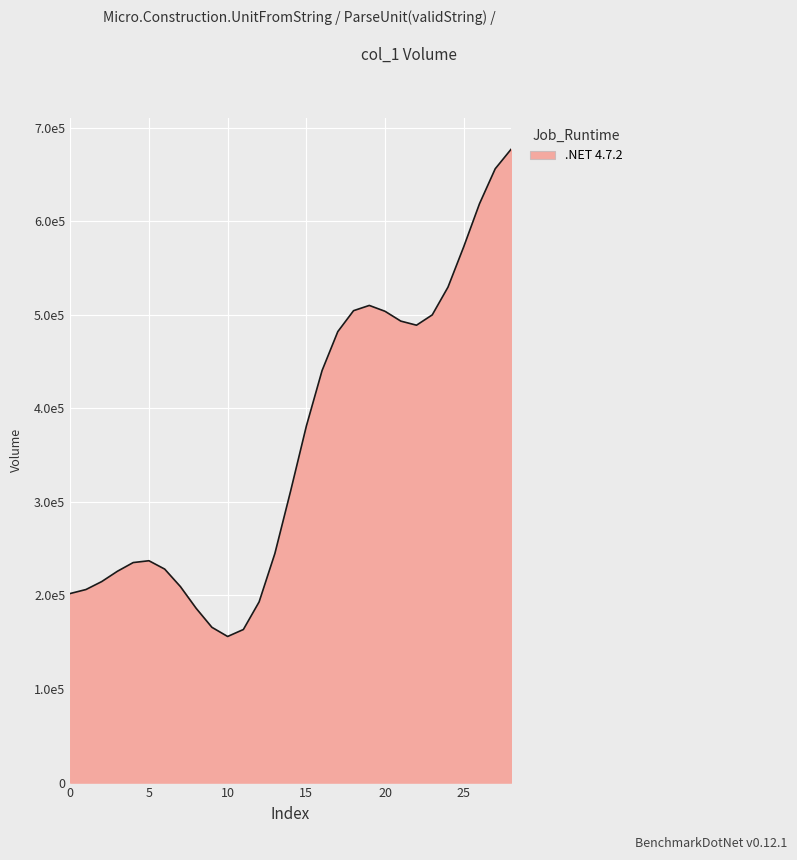

Does the chart display data point markers on the line(s)?

No